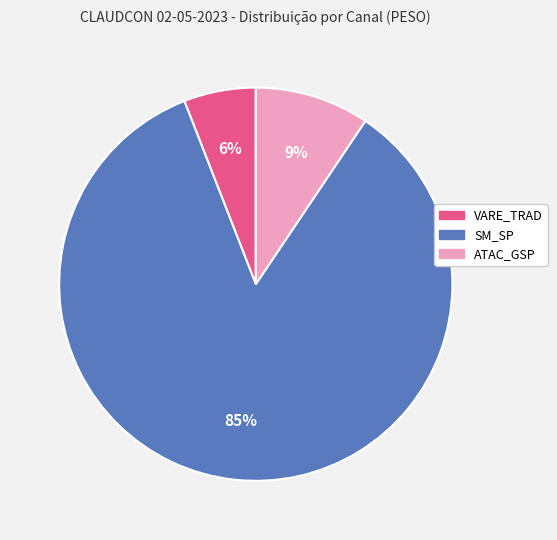

Is there a majority slice in this chart?

Yes